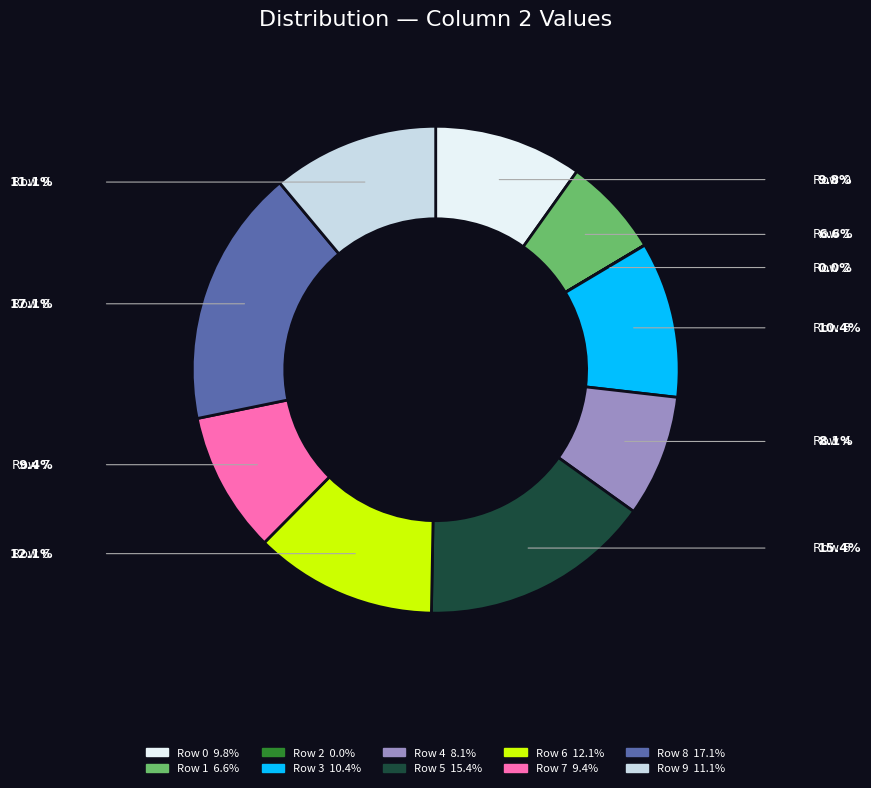

Which category has the biggest portion of the pie?

Row 8